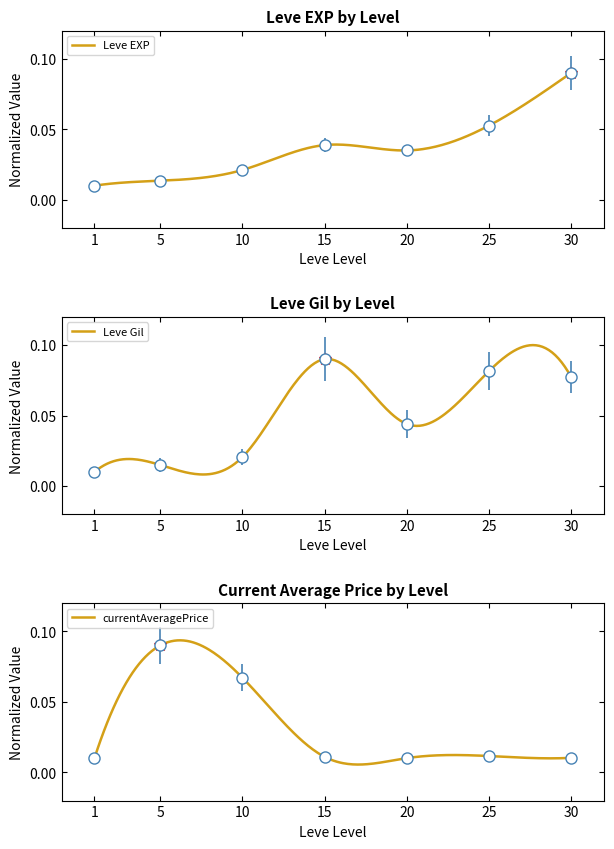

What is the difference between the second highest and minimum values in the currentAveragePrice series?

0.1